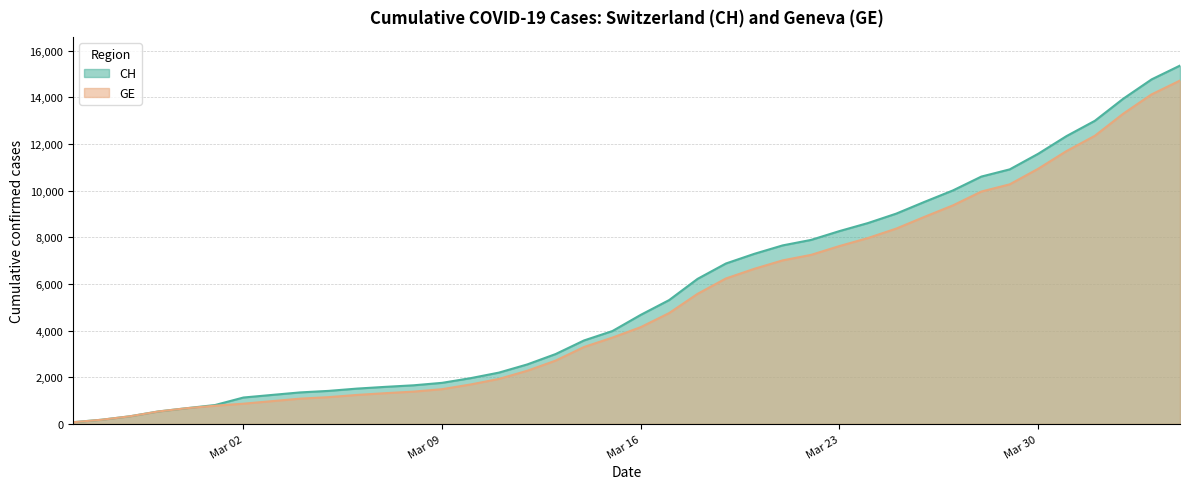

Which series has the largest range (max minus min)?

CH